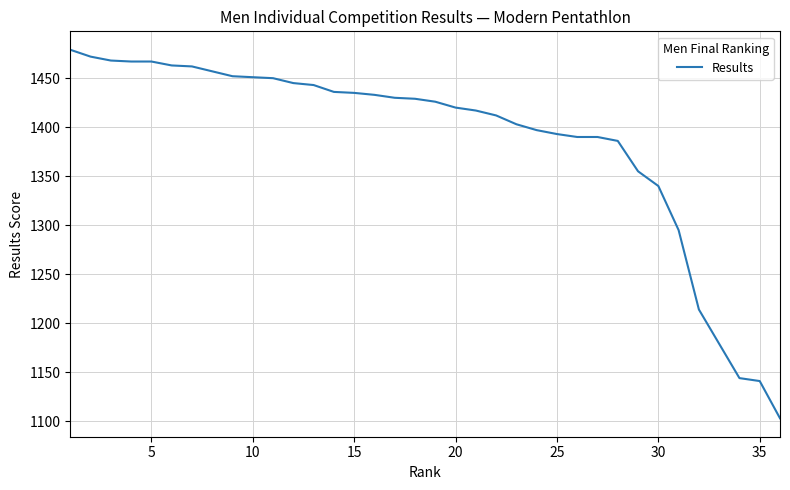

What is the greatest value displayed?

1479